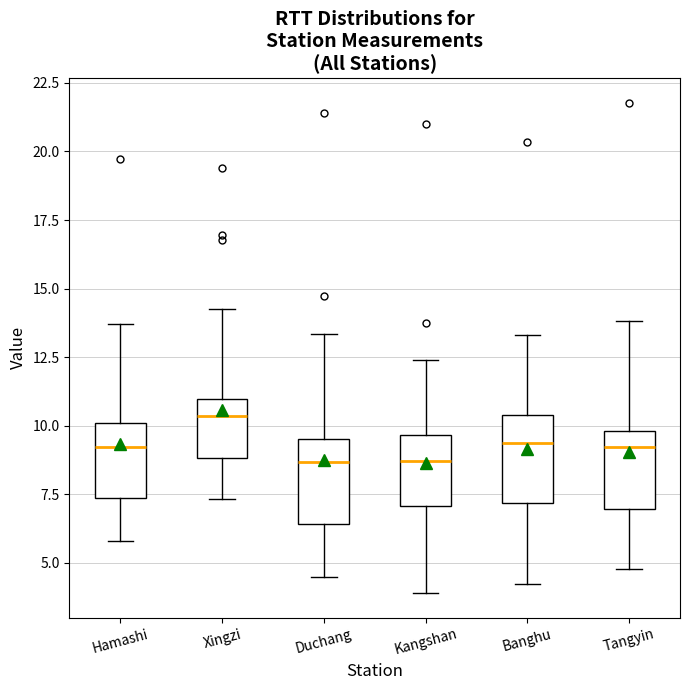

Reading left to right, read every box against the y-axis: the position of its median line, the range the box covers, and the ends of its whiskers. The values are not printed on the chart, so give them approximately, as read against the axis.

Hamashi: median 9.0, box 7.5 to 10.0, whiskers 6.0 to 13.5
Xingzi: median 10.5, box 9.0 to 11.0, whiskers 7.5 to 14.0
Duchang: median 8.5, box 6.5 to 9.5, whiskers 4.5 to 13.5
Kangshan: median 8.5, box 7.0 to 9.5, whiskers 4.0 to 12.5
Banghu: median 9.5, box 7.0 to 10.5, whiskers 4.0 to 13.5
Tangyin: median 9.0, box 7.0 to 10.0, whiskers 5.0 to 14.0